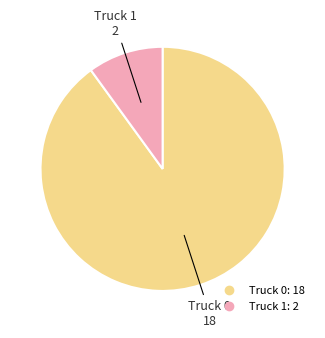

Which category has the smallest portion of the pie?

Truck 1